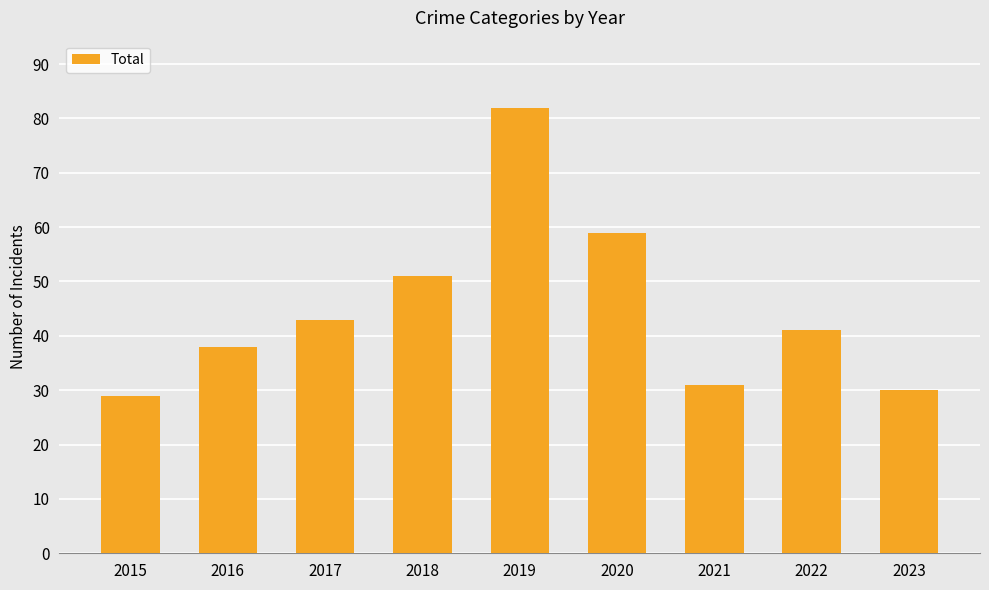

What is the sum of the values at 2020 and 2019?

141